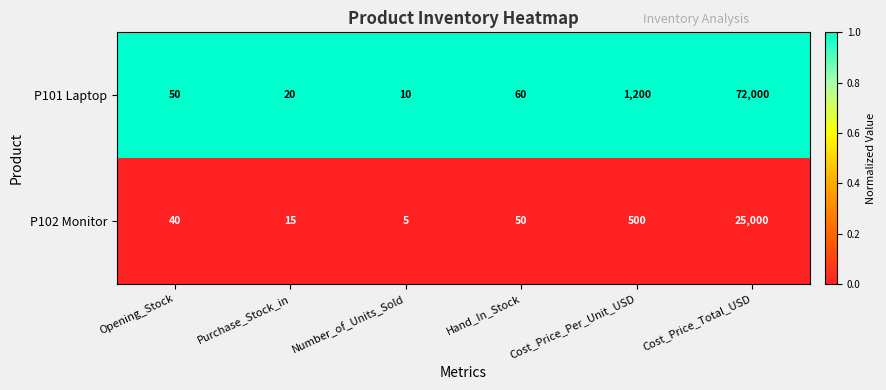

Rank the series by their average value, from highest to lowest.

P101 Laptop, P102 Monitor